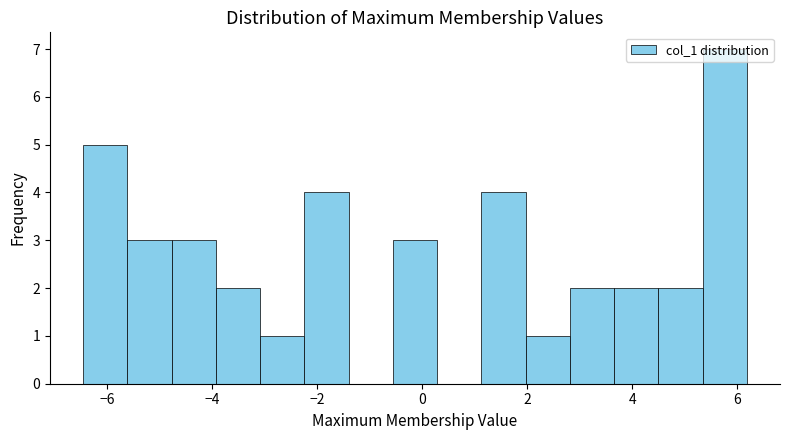

Reading left to right, list every bar in this chart as the range it spans on the x-axis followed by its height. Neither the bar edges nor the heights are printed on the chart, so give them approximately, as read against the axes.

-6.4 to -5.6: 5
-5.6 to -4.8: 3
-4.8 to -4.0: 3
-4.0 to -3.0: 2
-3.0 to -2.2: 1
-2.2 to -1.4: 4
-1.4 to -0.6: 0
-0.6 to 0.2: 3
0.2 to 1.2: 0
1.2 to 2.0: 4
2.0 to 2.8: 1
2.8 to 3.6: 2
3.6 to 4.4: 2
4.4 to 5.4: 2
5.4 to 6.2: 7